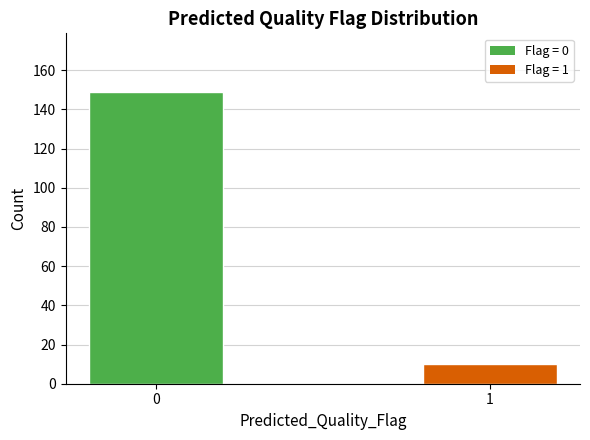

Reading left to right, what are all the values shown in this chart?

149	10